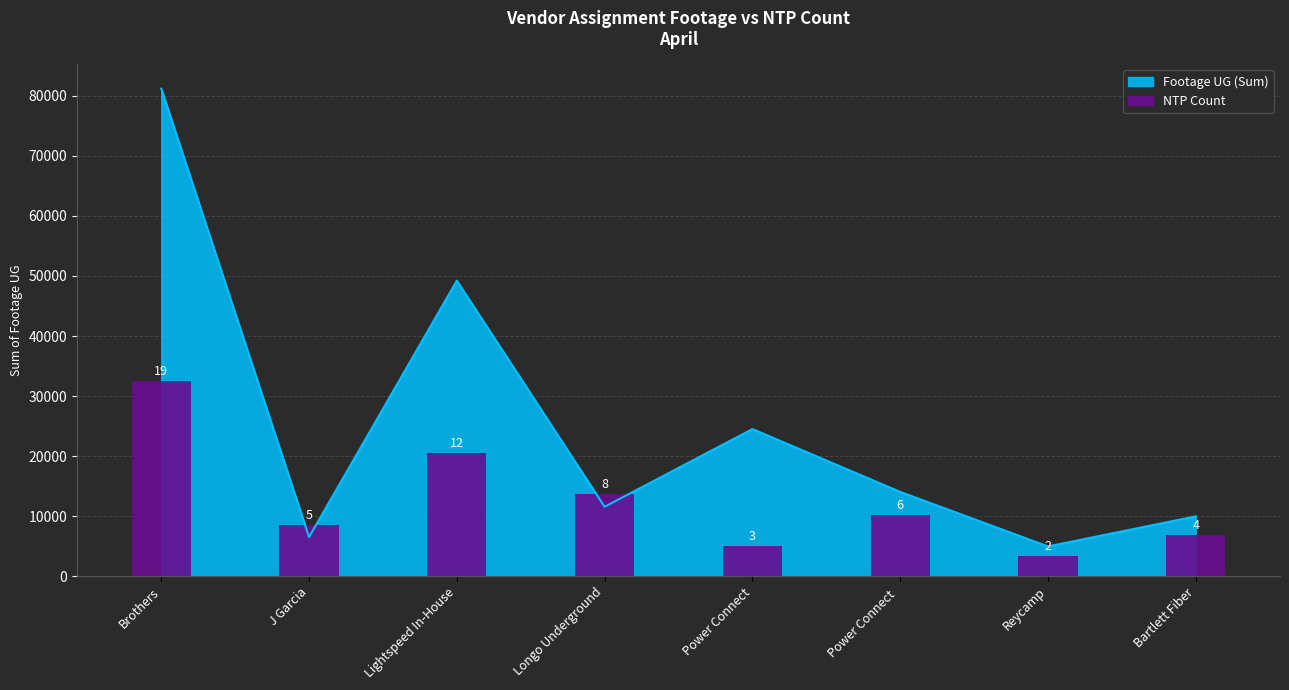

How many bars are there in total?

8